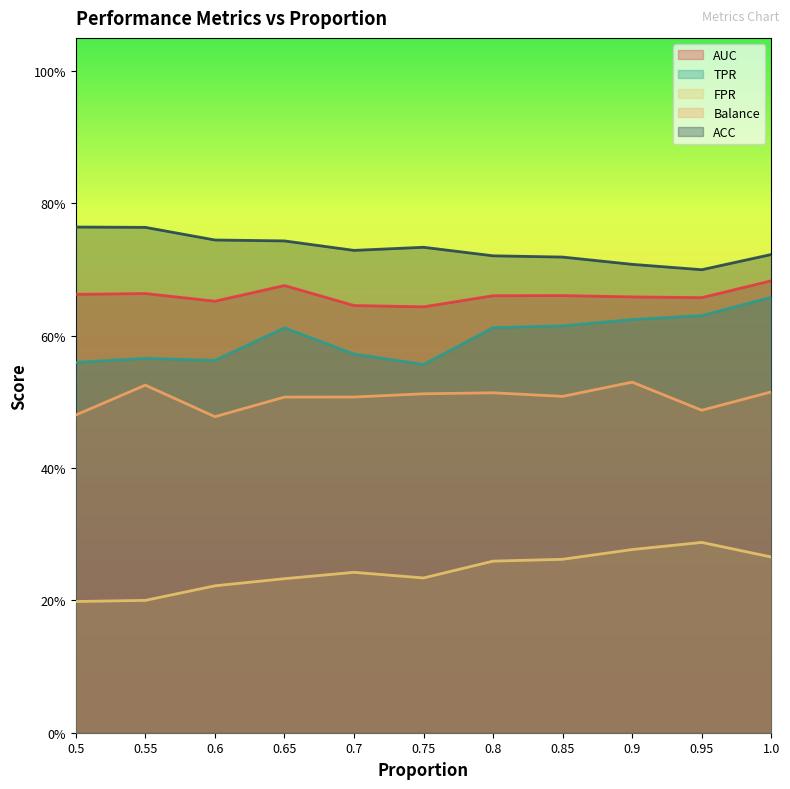

How many ACC values are between 0 and 1?

11